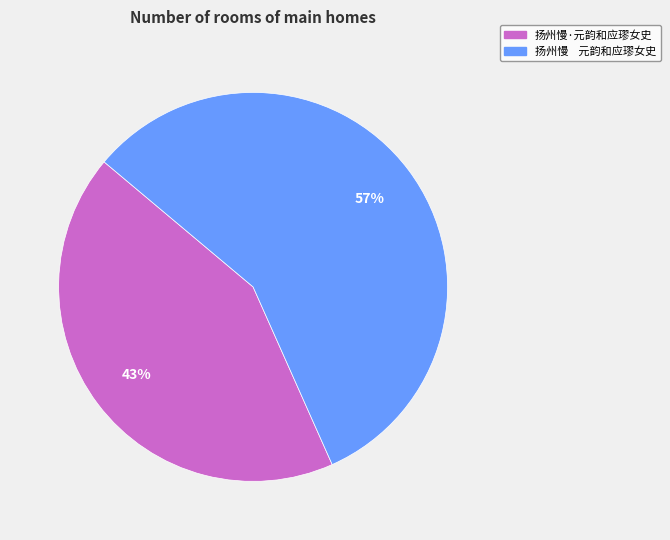

What is the largest slice in the pie chart?

扬州慢 元韵和应璆女史